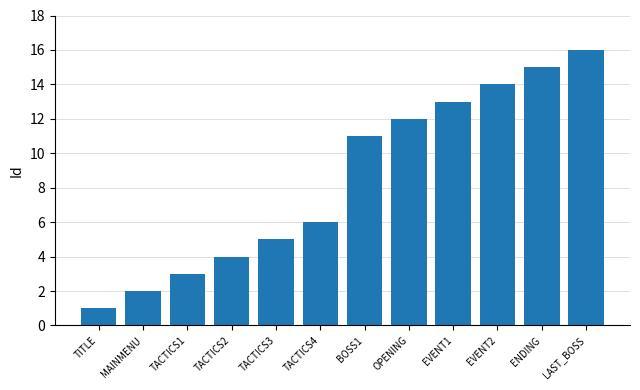

Rank the categories by value from lowest to highest.

TITLE, MAINMENU, TACTICS1, TACTICS2, TACTICS3, TACTICS4, BOSS1, OPENING, EVENT1, EVENT2, ENDING, LAST_BOSS